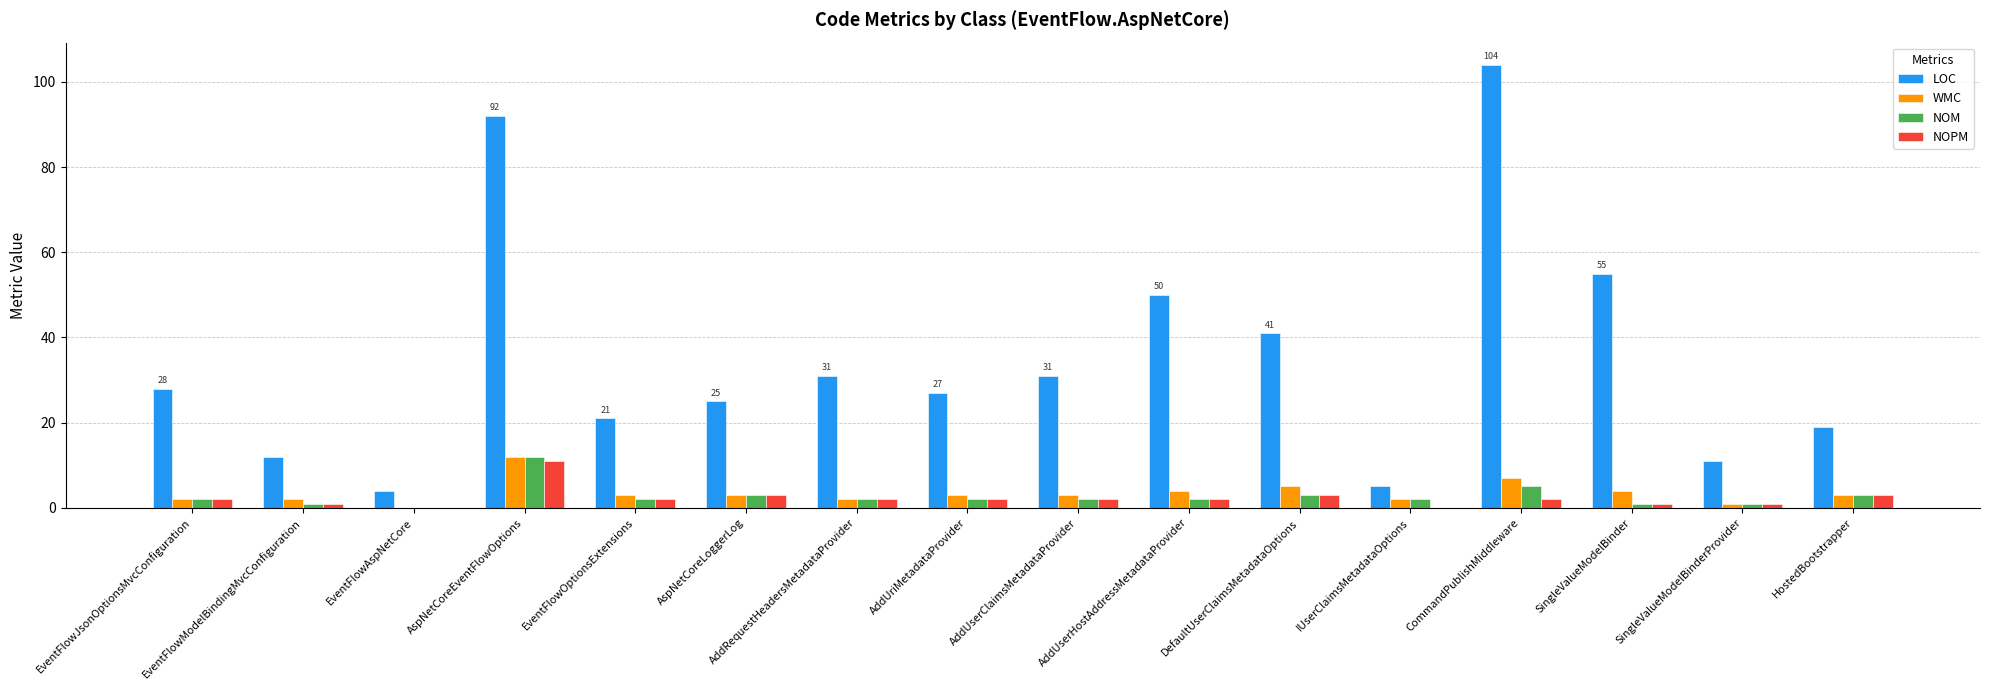

True or false: NOPM has a value of -6 at IUserClaimsMetadataOptions.

False